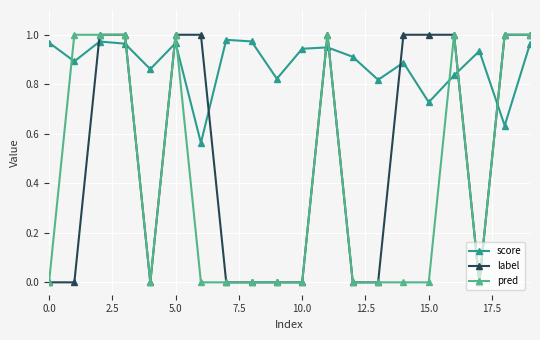

List the series in order of their overall mean, lowest first.

pred, label, score